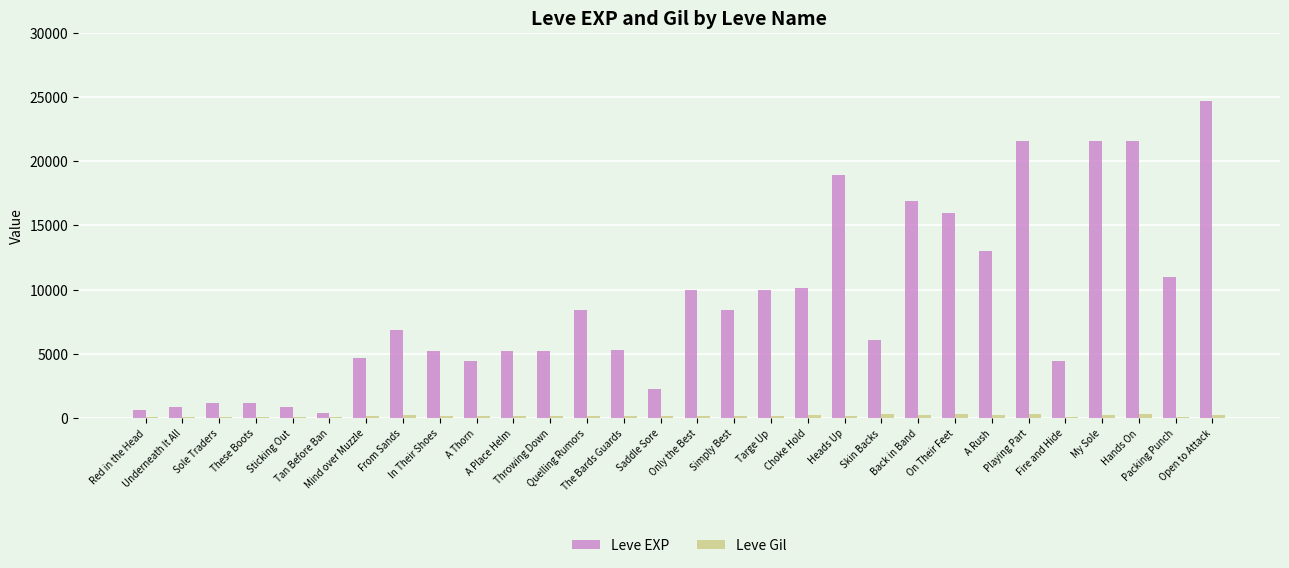

What is the minimum value shown in the chart?

107